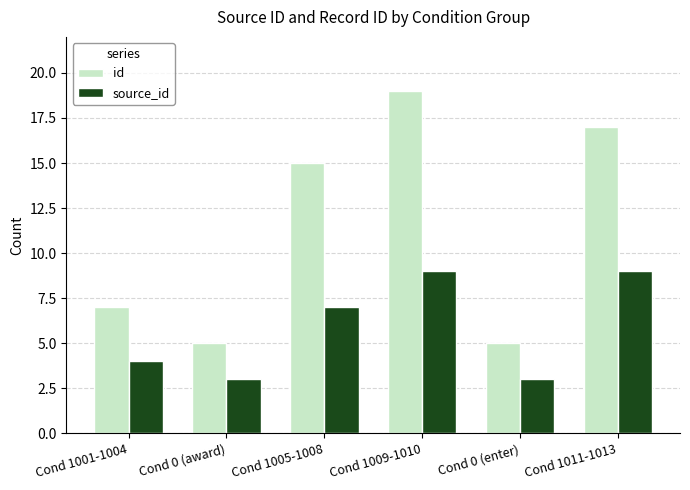

What position from the right is Cond 1009-1010?

3